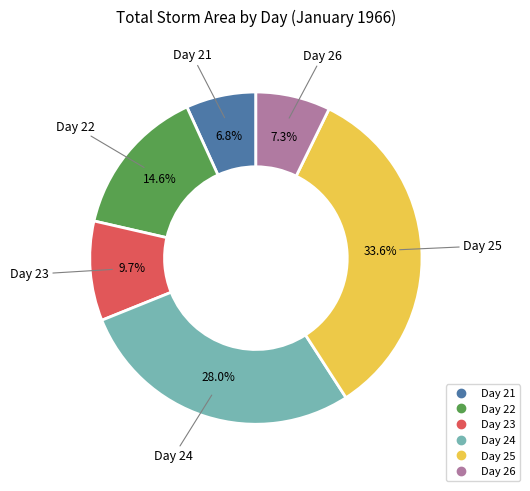

How many segments does this pie chart have?

6